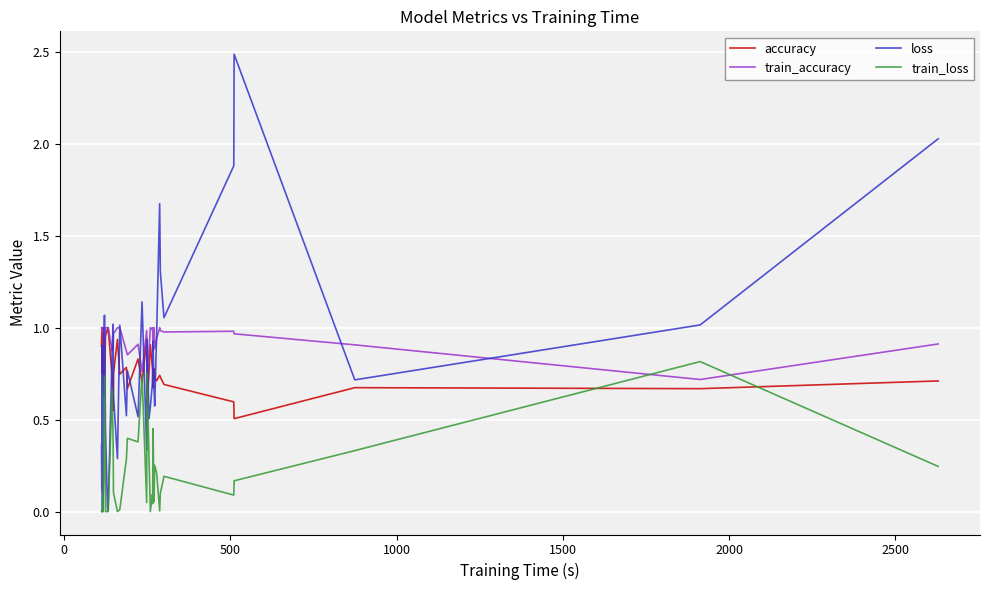

What is the difference between the maximum and second lowest values in the loss series?

2.5